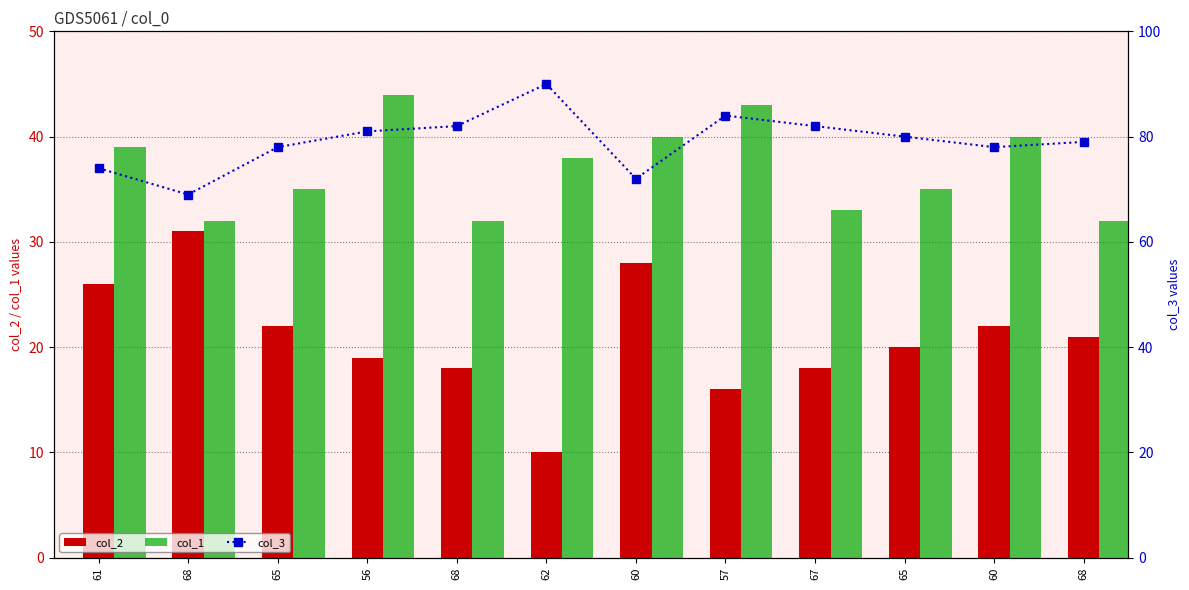

Reading right to left, what are all the values shown in this chart?

col_2: 21	22	20	18	16	28	10	18	19	22	31	26
col_1: 32	40	35	33	43	40	38	32	44	35	32	39
col_3: 79	78	80	82	84	72	90	82	81	78	69	74